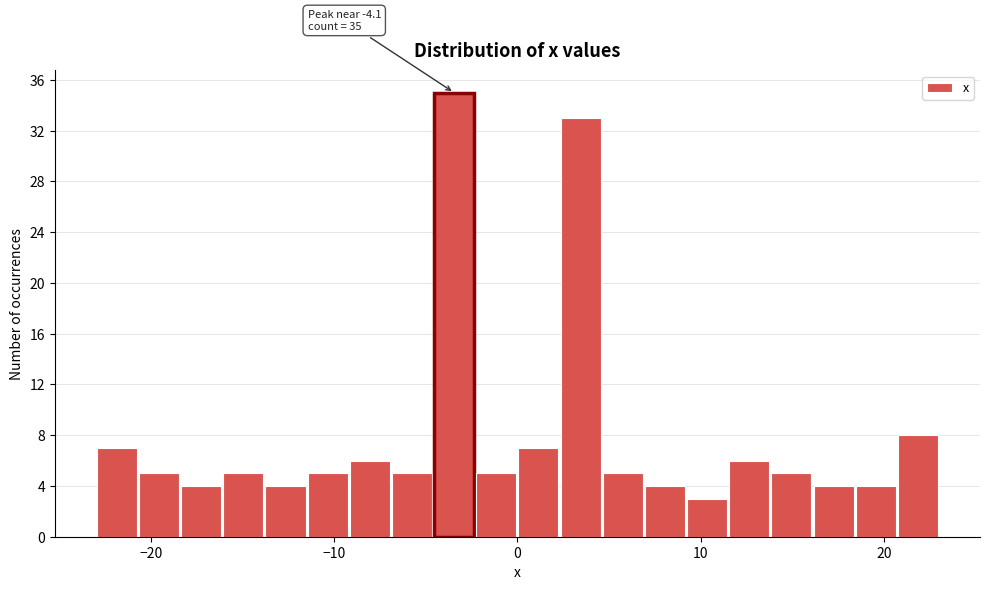

Read against the x-axis, roughly where is the centre of the tallest bar?

-3